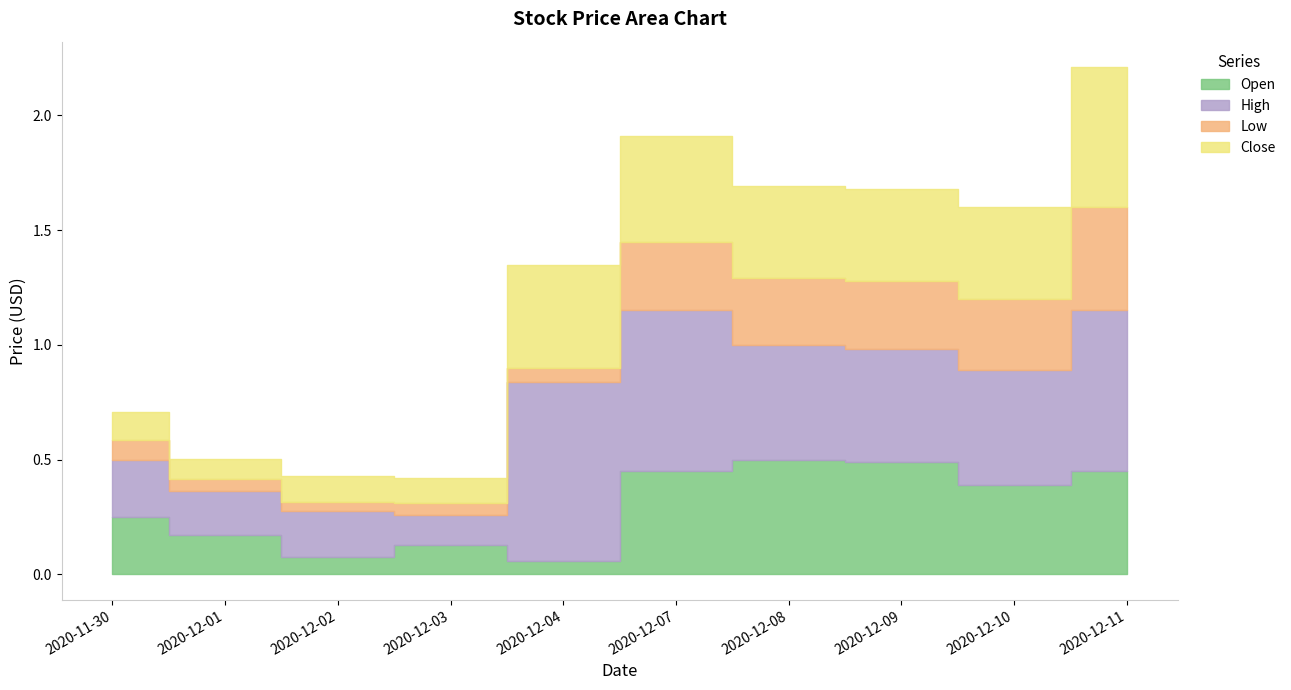

Is it true that Open equals 5.3 at 2020-12-04?

False